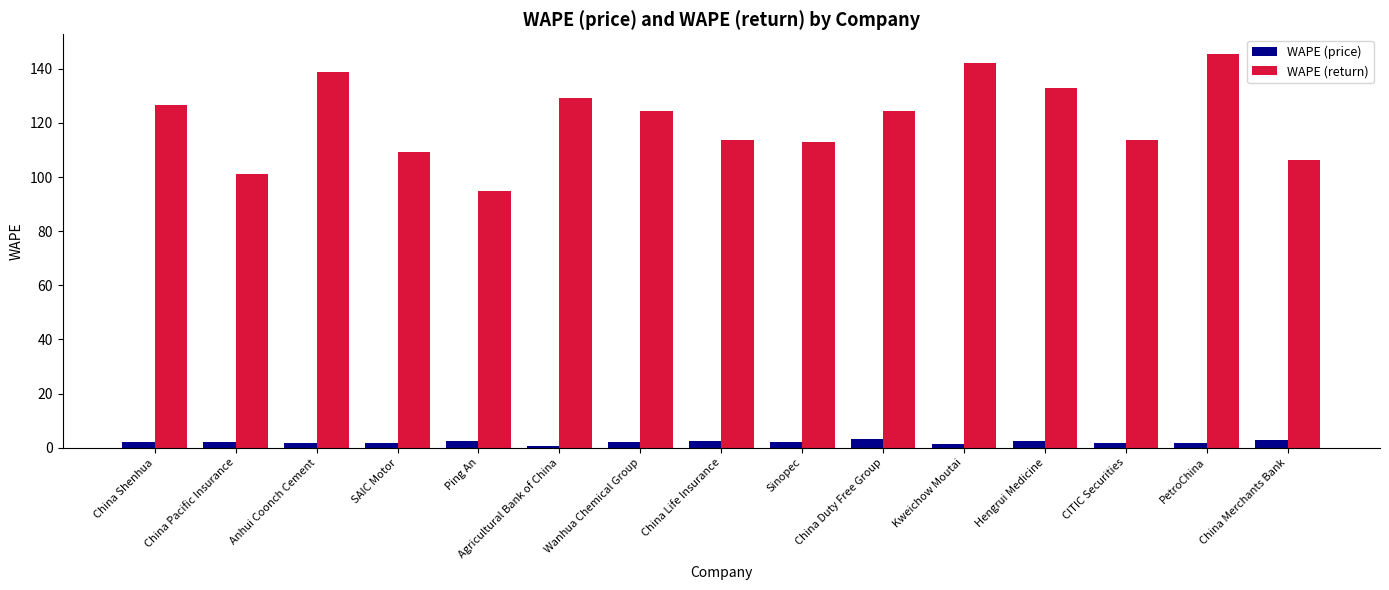

The WAPE (return) series shows 215.6 at China Shenhua. True or false?

False